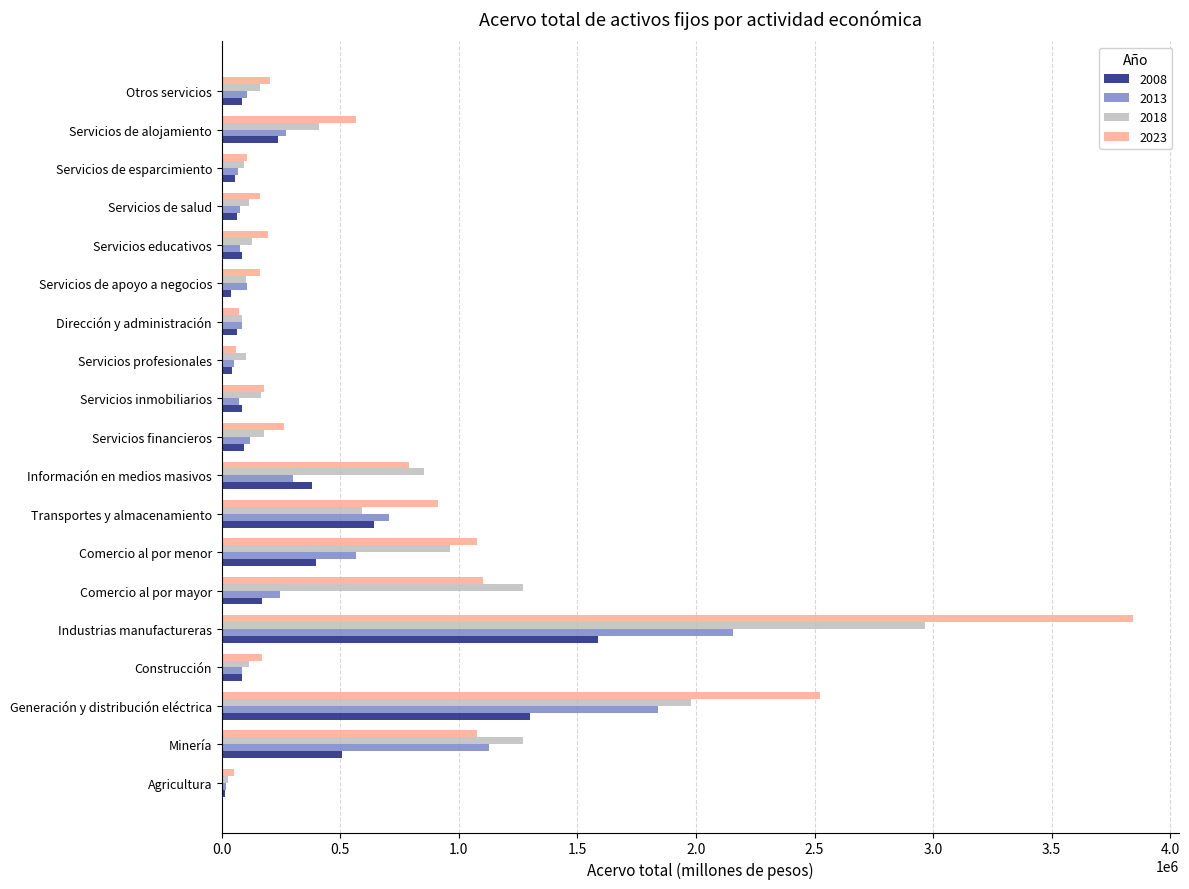

What is the difference between the maximum and second lowest values in the 2023 series?

3784900.8